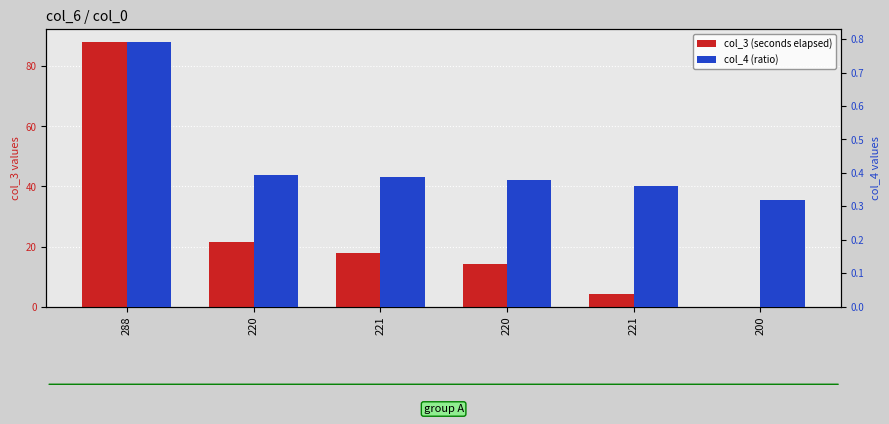

At how many categories does at least one series exceed 47?

1